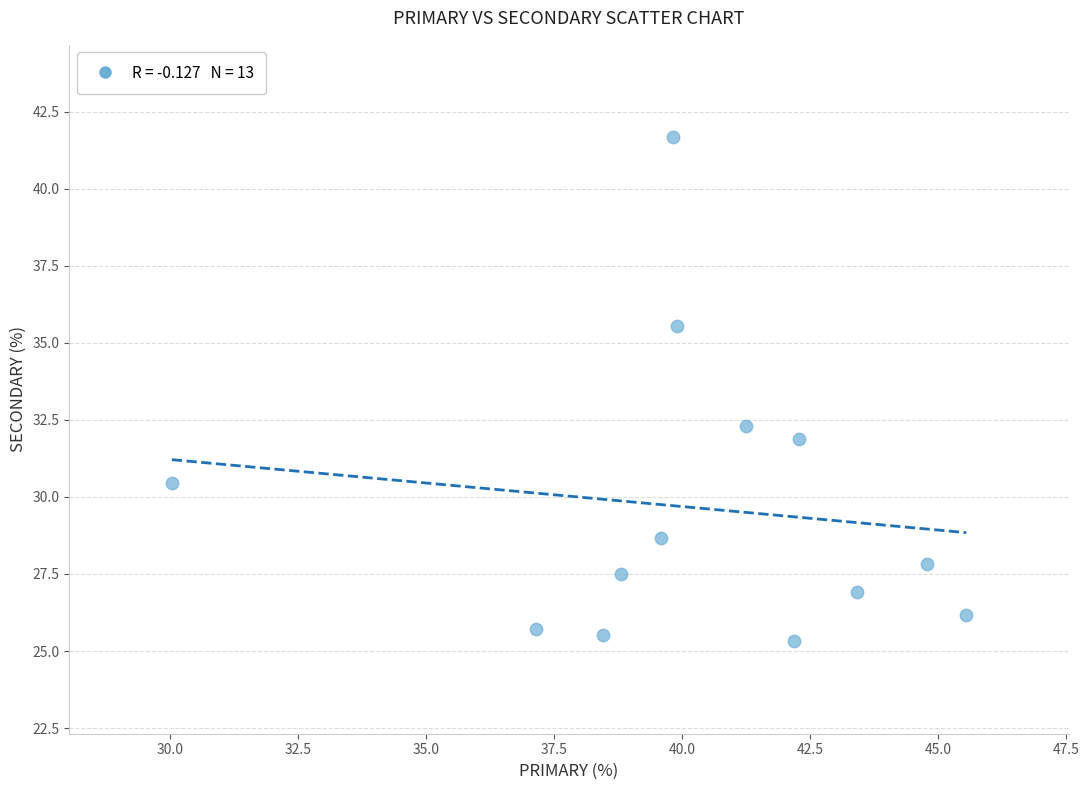

What Y value in the scatter plot is closest to 33?

32.3